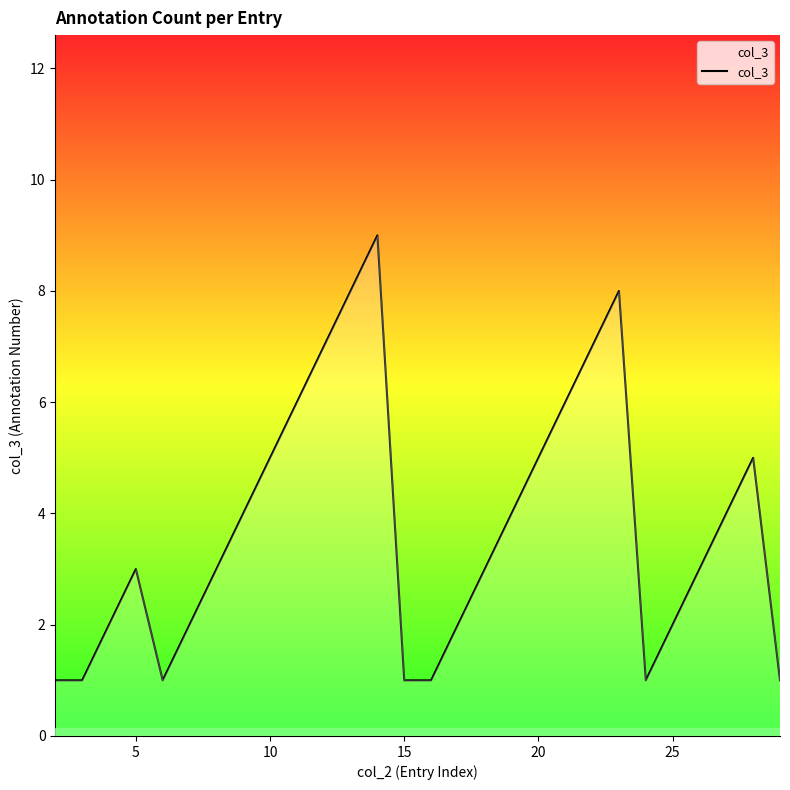

What is the greatest value displayed?

9